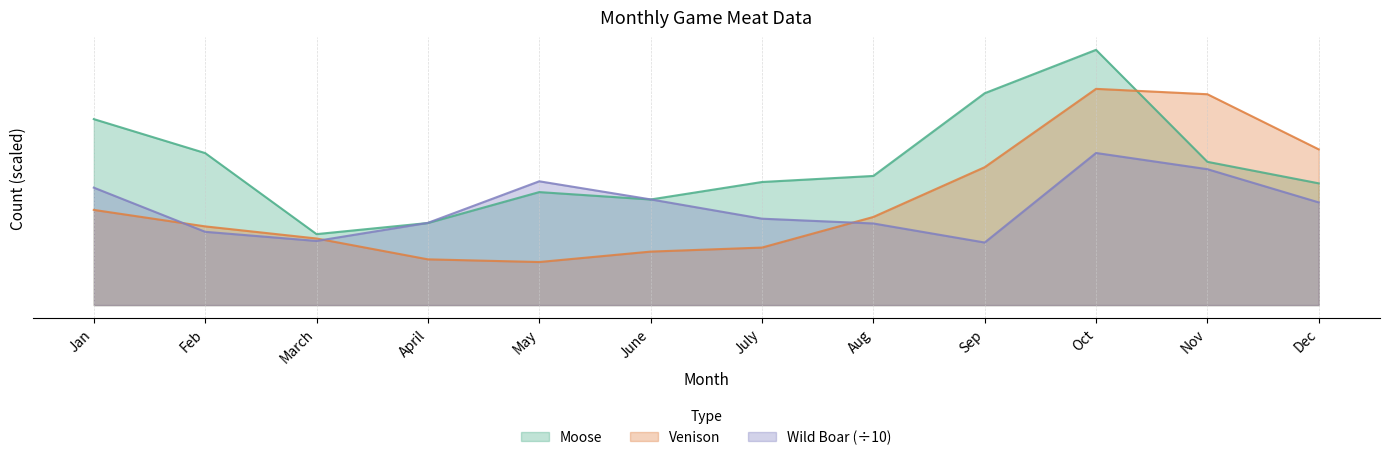

Where do Venison and Wild Boar first cross each other?

Jan and Feb